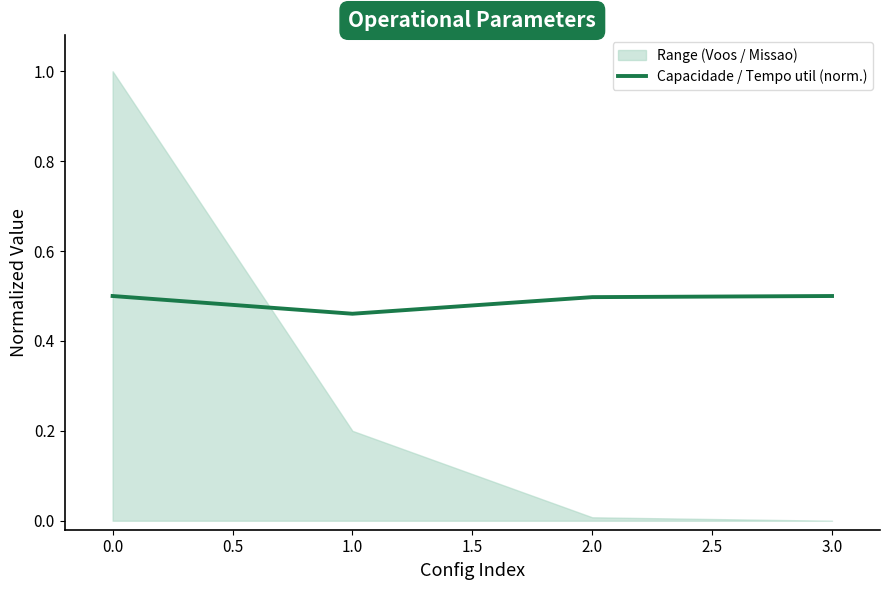

At which label is Capacidade / Tempo util (norm.) closest to 0?

1.0